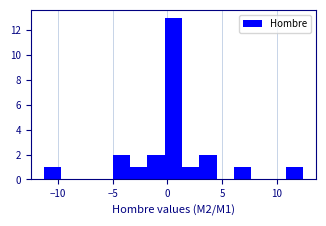

Around what value on the x-axis is the tallest bar? Give the approximate position of its centre, as read against the axis.

0.5